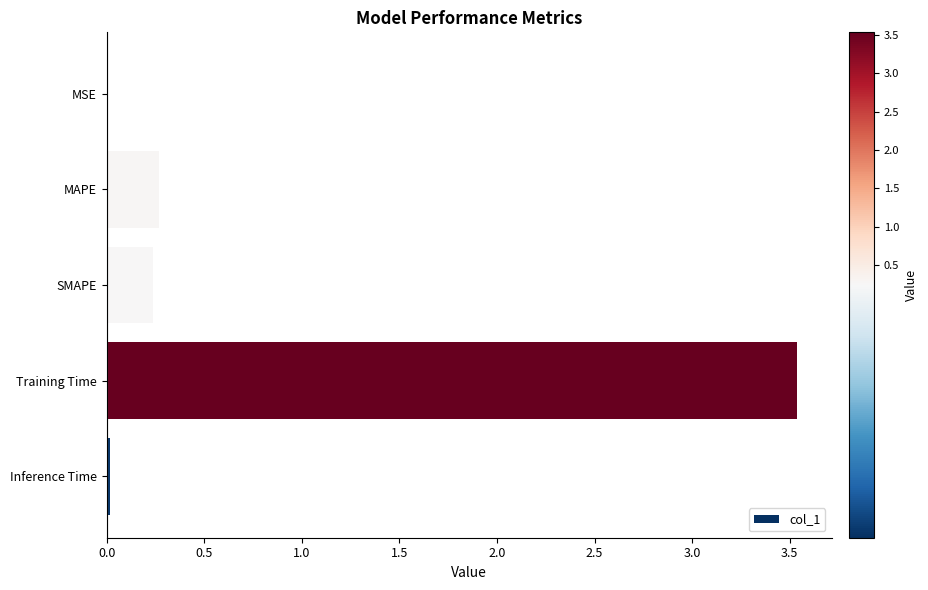

What is the average value?

0.8